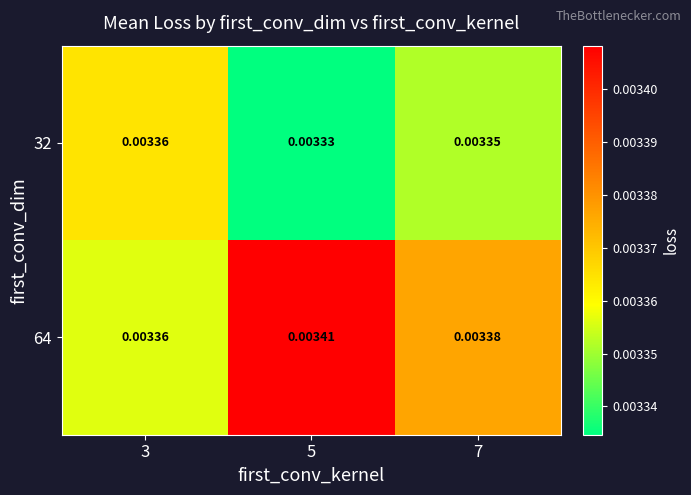

At which category does the chart reach its minimum across all series?

5